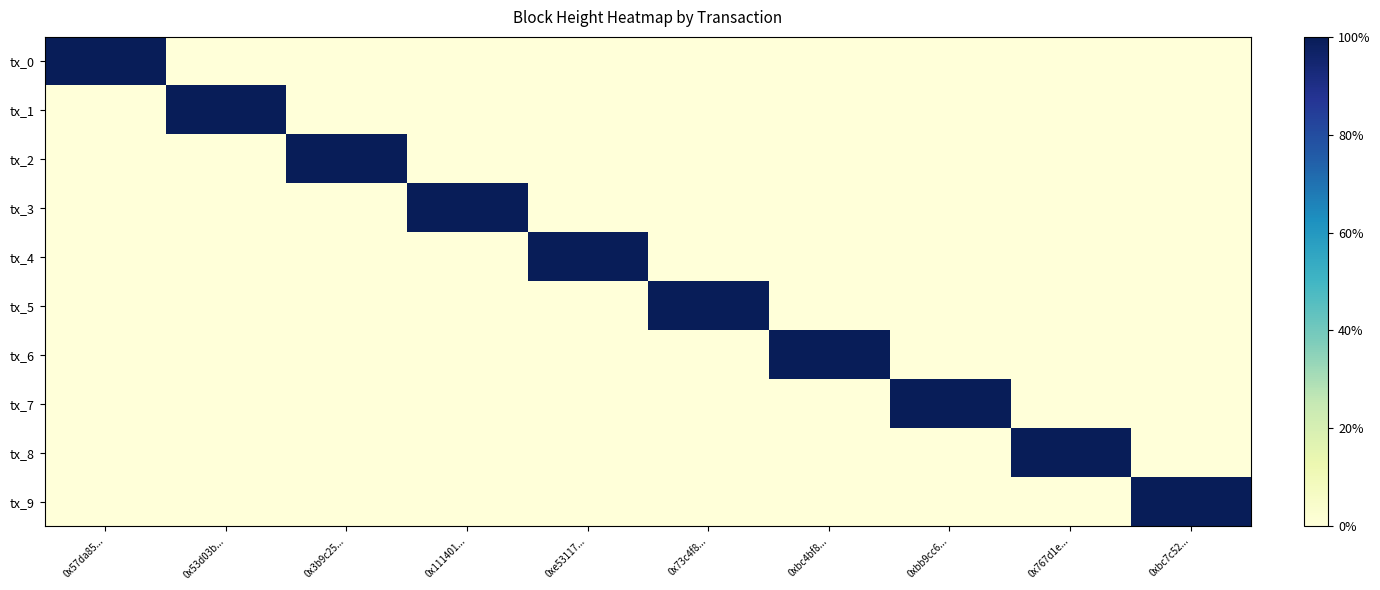

At how many categories does at least one series exceed 0?

10